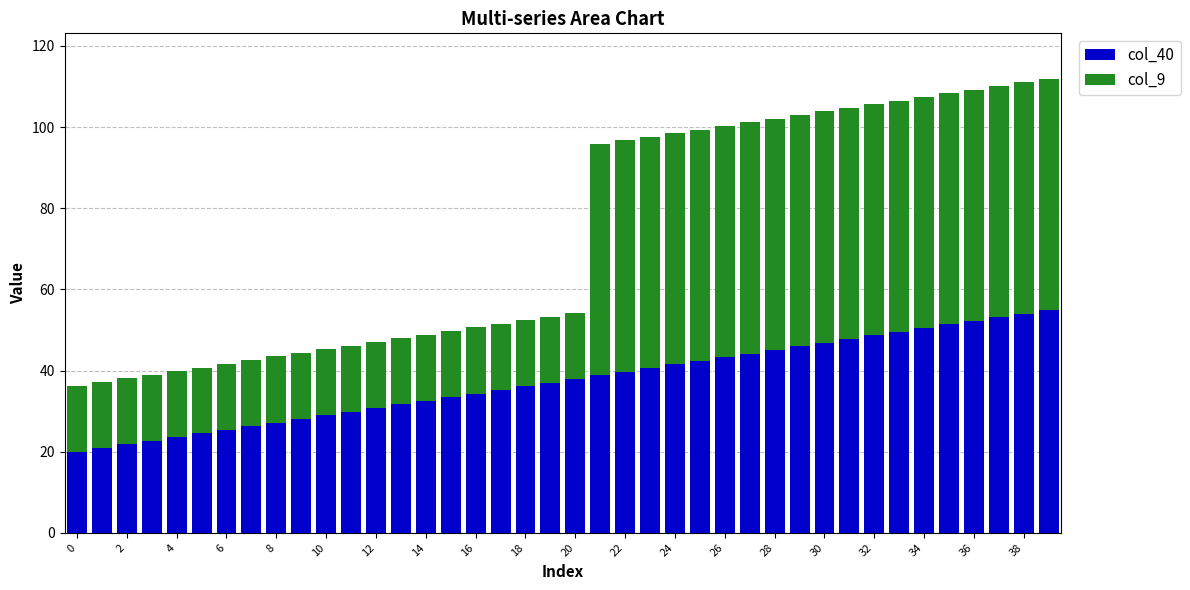

What is the difference between the maximum and second lowest values in the col_40 series?

34.0